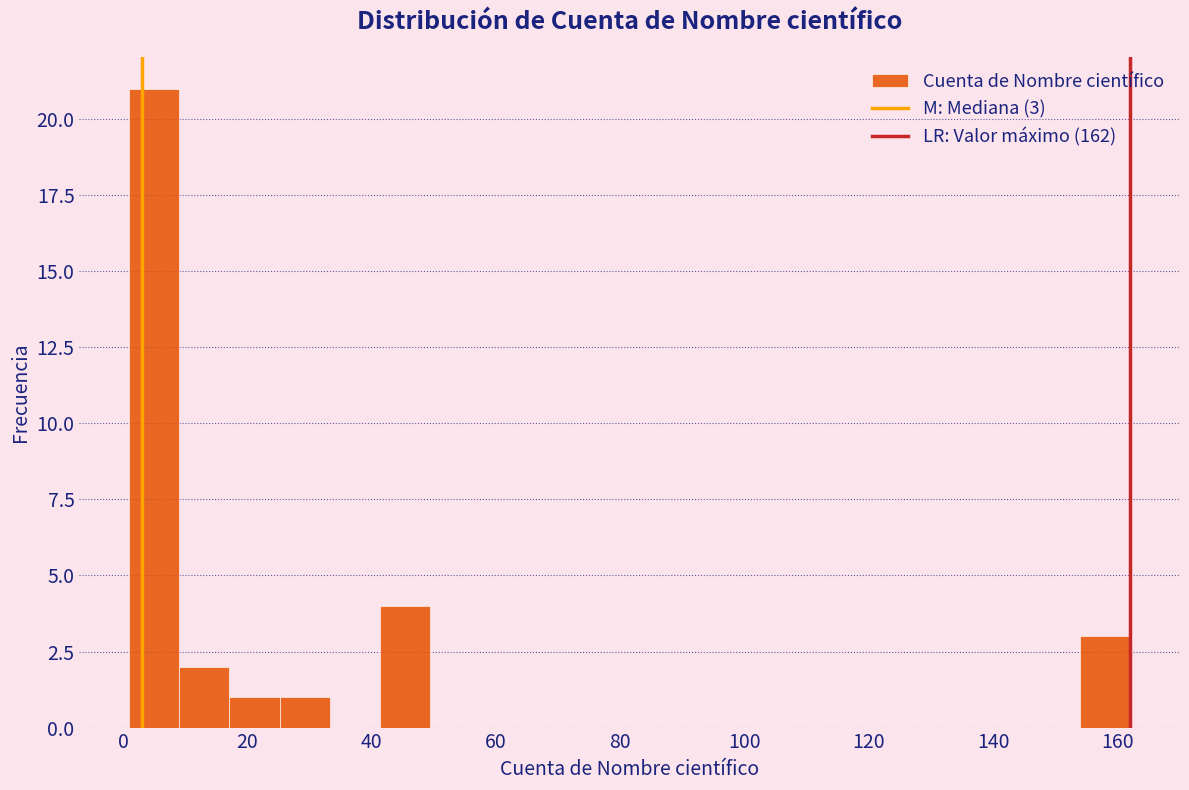

Over which range of the x-axis is the bar tallest?

2 to 10